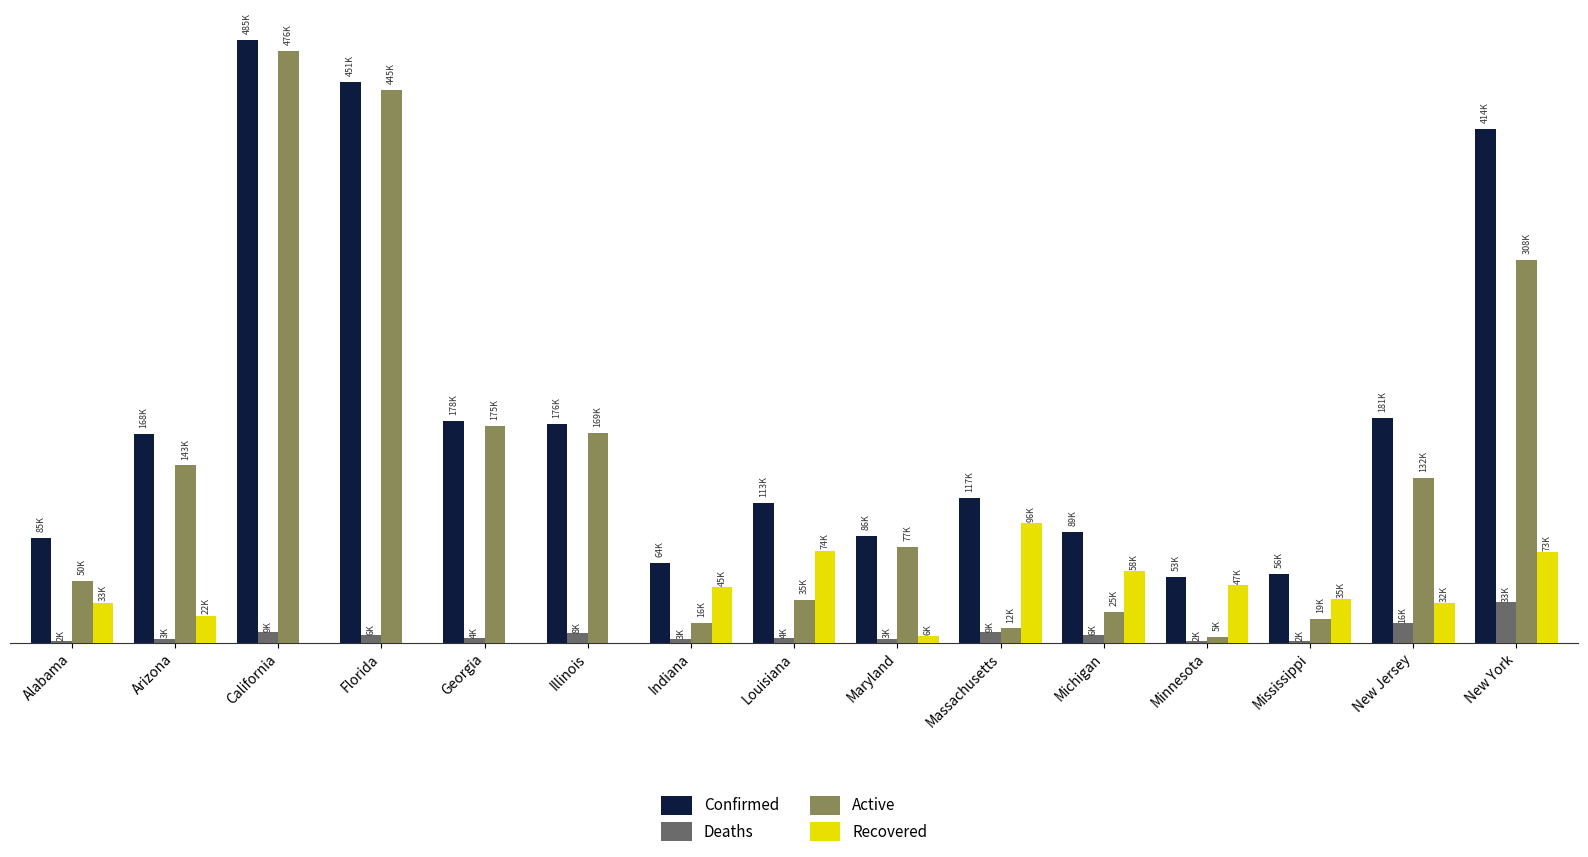

What are all the series names shown in the legend?

Confirmed, Deaths, Active, Recovered